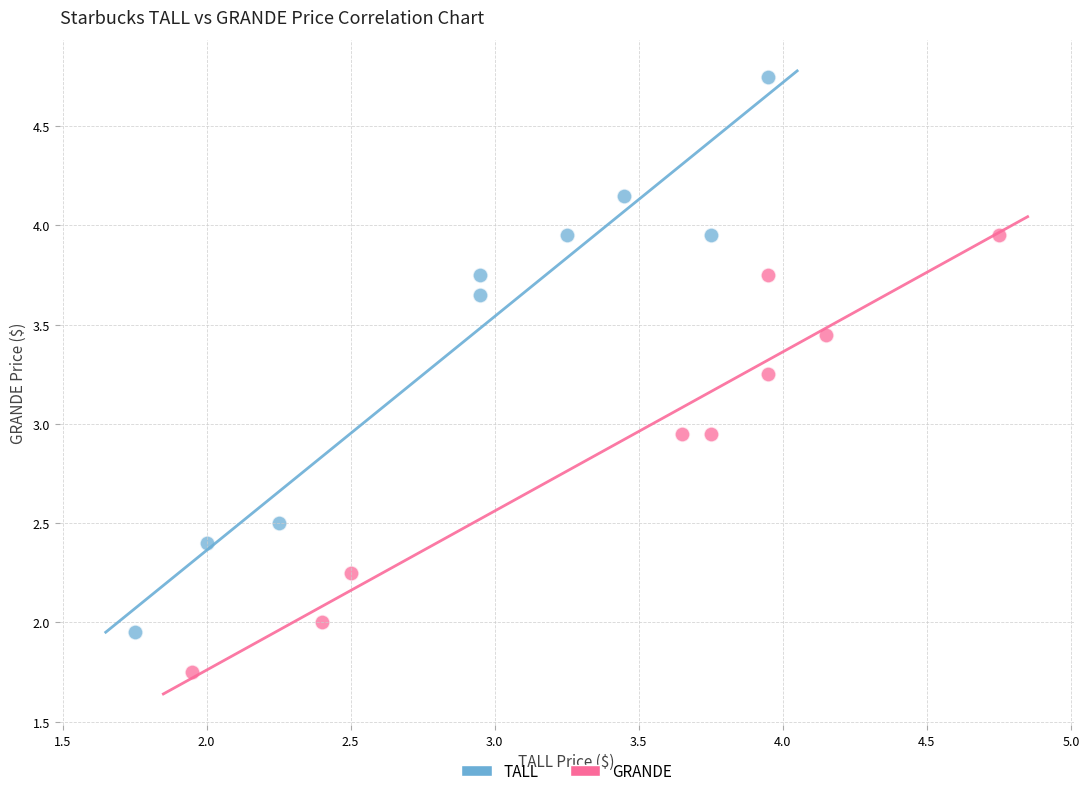

Which series has the largest Y range (max minus min)?

TALL